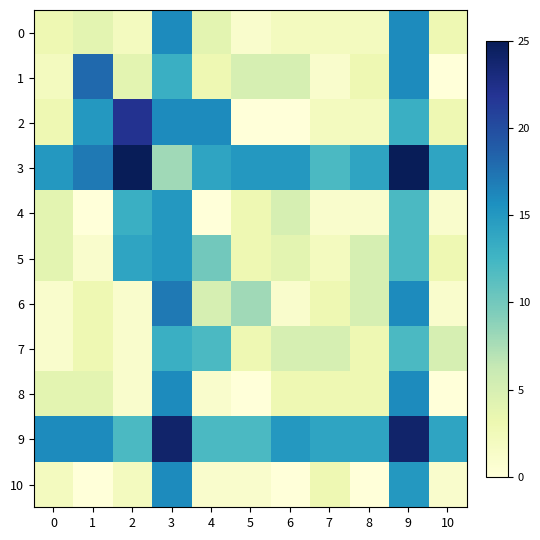

Reading left to right, extract all data points from this chart.

0: 0=3	1=4	2=2	3=16	4=4	5=1	6=2	7=2	8=2	9=16	10=3
1: 0=2	1=18	2=4	3=13	4=3	5=5	6=5	7=1	8=3	9=16	10=0
2: 0=3	1=15	2=22	3=16	4=16	5=0	6=0	7=2	8=2	9=13	10=3
3: 0=15	1=17	2=25	3=8	4=14	5=15	6=15	7=12	8=14	9=28	10=14
4: 0=4	1=0	2=13	3=15	4=0	5=3	6=5	7=1	8=1	9=12	10=1
5: 0=4	1=1	2=14	3=15	4=10	5=3	6=4	7=2	8=5	9=12	10=3
6: 0=1	1=3	2=1	3=17	4=5	5=8	6=1	7=3	8=5	9=16	10=1
7: 0=1	1=3	2=1	3=13	4=12	5=3	6=5	7=5	8=3	9=12	10=5
8: 0=4	1=4	2=1	3=16	4=1	5=0	6=3	7=3	8=3	9=16	10=0
9: 0=16	1=16	2=12	3=24	4=12	5=12	6=15	7=14	8=14	9=24	10=14
10: 0=2	1=0	2=2	3=16	4=1	5=1	6=0	7=3	8=0	9=15	10=1